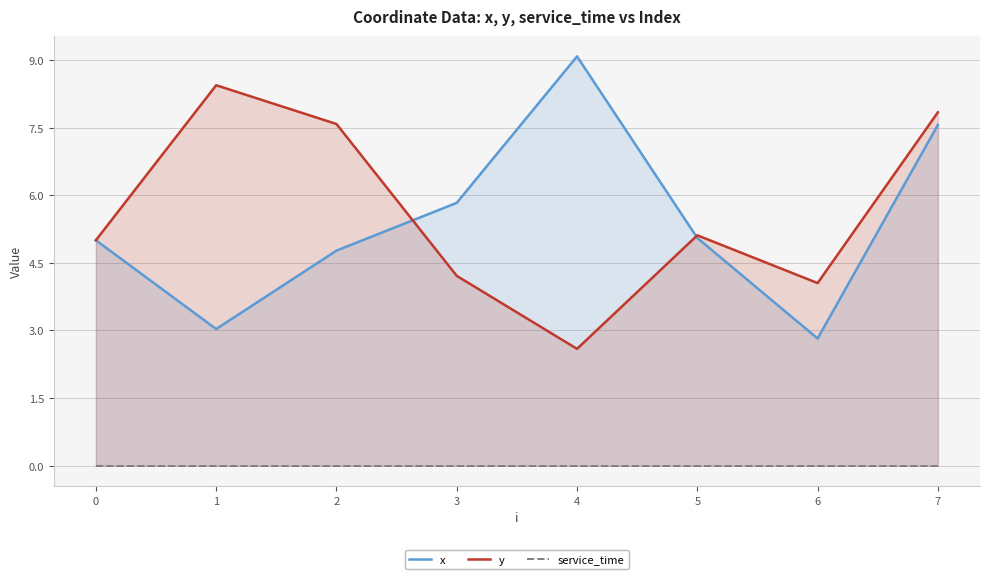

Reading left to right, what are all the values shown in this chart?

x: 5.0	3.0	4.8	5.8	9.1	5.0	2.8	7.6
y: 5.0	8.4	7.6	4.2	2.6	5.1	4.0	7.8
service_time: 0.0	0.0	0.0	0.0	0.0	0.0	0.0	0.0